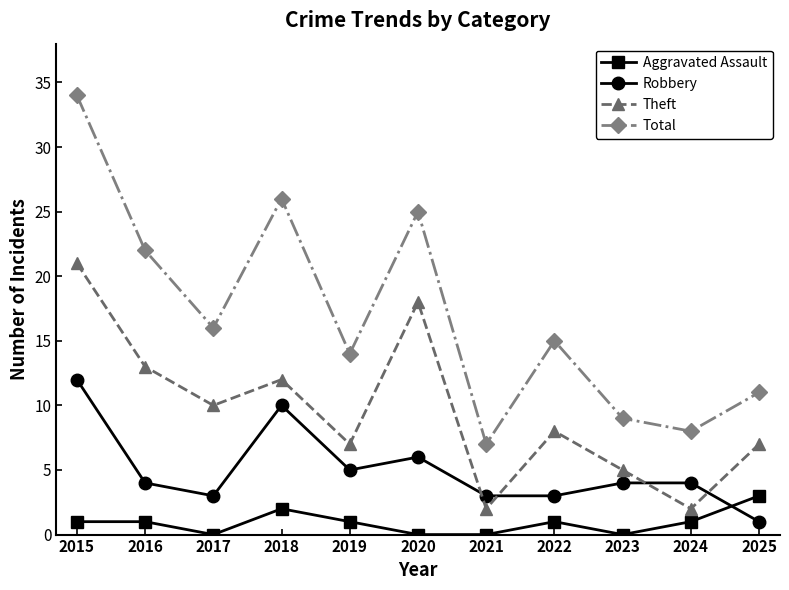

What is the average value of the Robbery series?

5